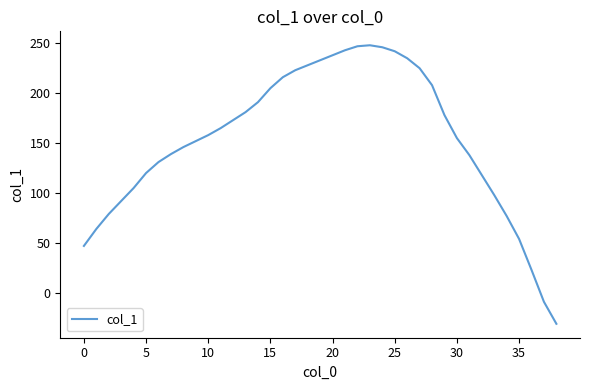

What is the sum of all values?

5981